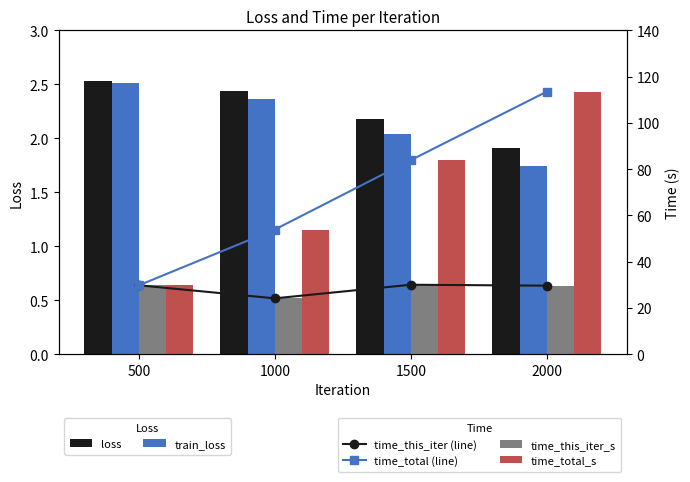

What is the difference between the second highest and second lowest values in the loss series?

0.3